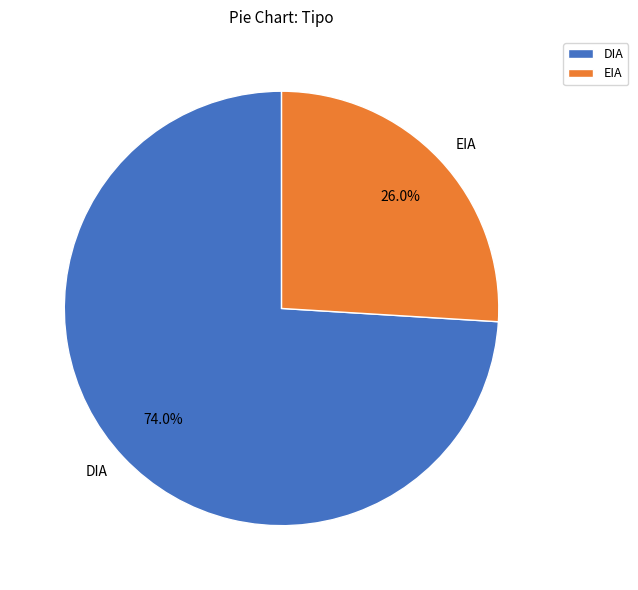

Which has a higher value, EIA or DIA?

DIA